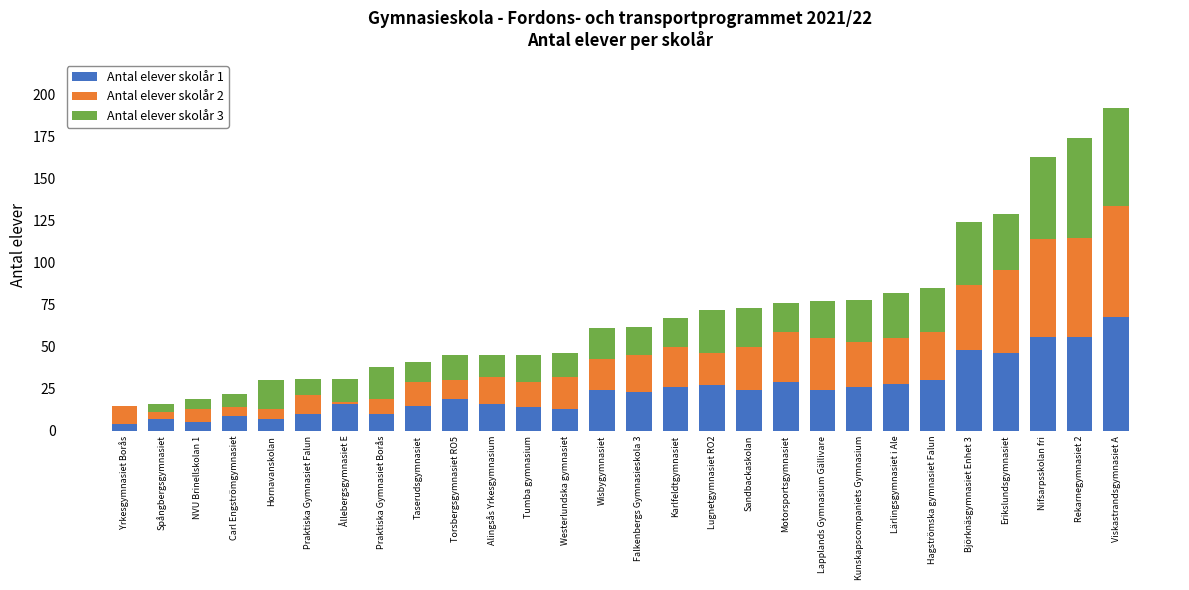

Are the bars horizontal?

No